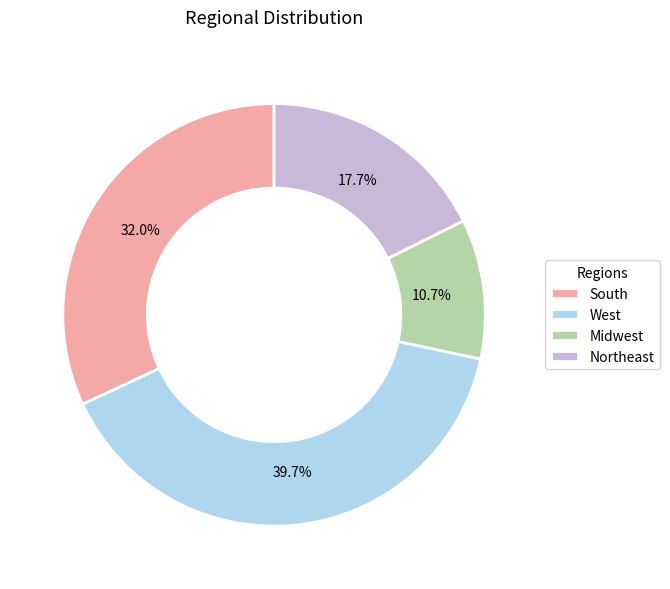

Is there any slice that represents more than half of the pie?

No